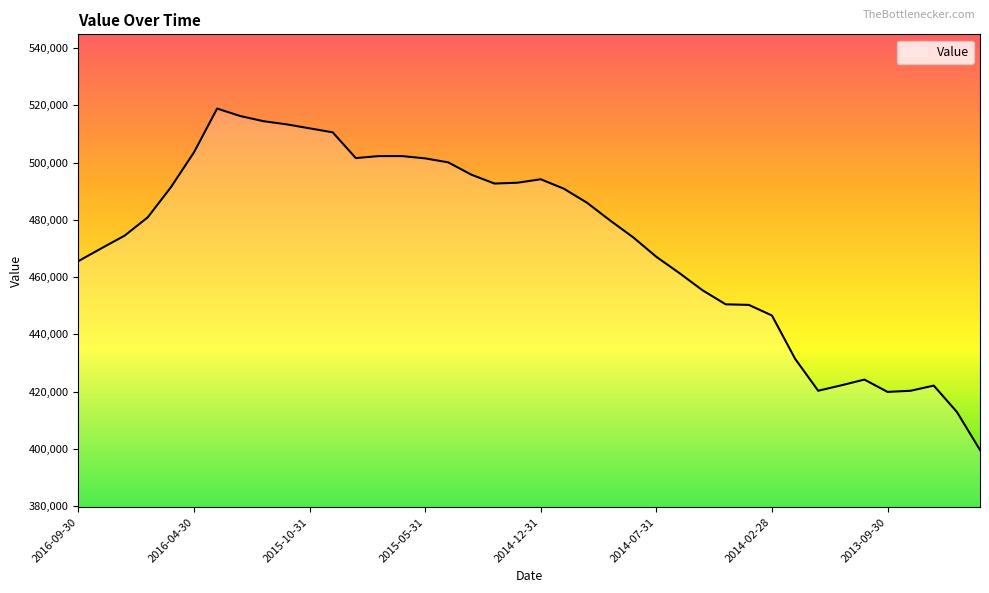

What is the difference between the maximum and minimum values?

119300